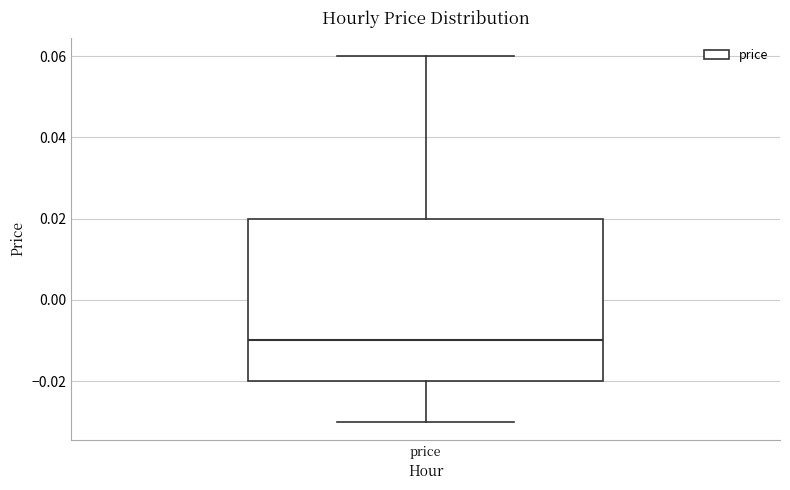

Transcribe this box plot: give where the median line is, the range the box spans, and where the two whiskers end, as read against the y-axis. The values are not printed on the chart, so give them approximately, as read against the axis.

median -0.01, box -0.02 to 0.02, whiskers -0.03 to 0.06